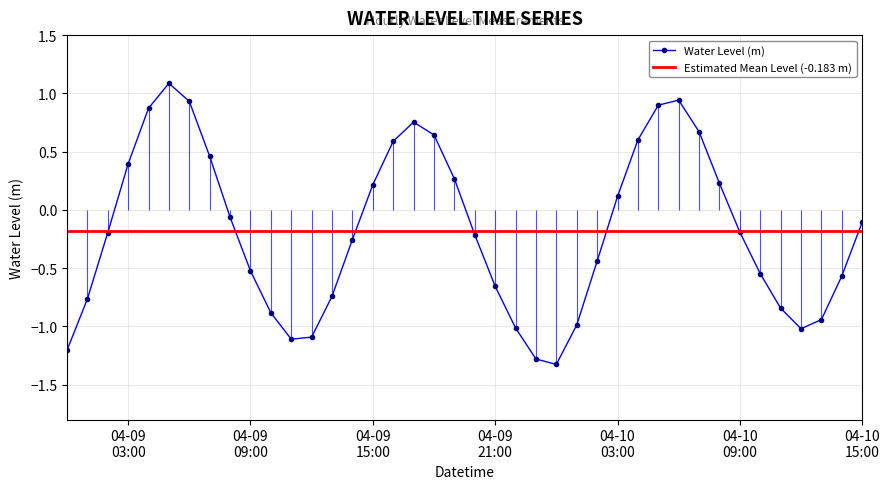

The value at 2023-04-09 10:00:00 is -0.9. True or false?

True